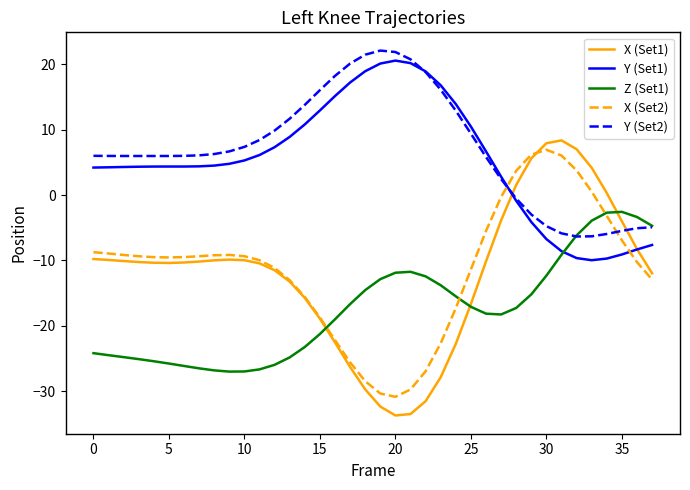

Which series has the widest spread of values?

X (Set1)